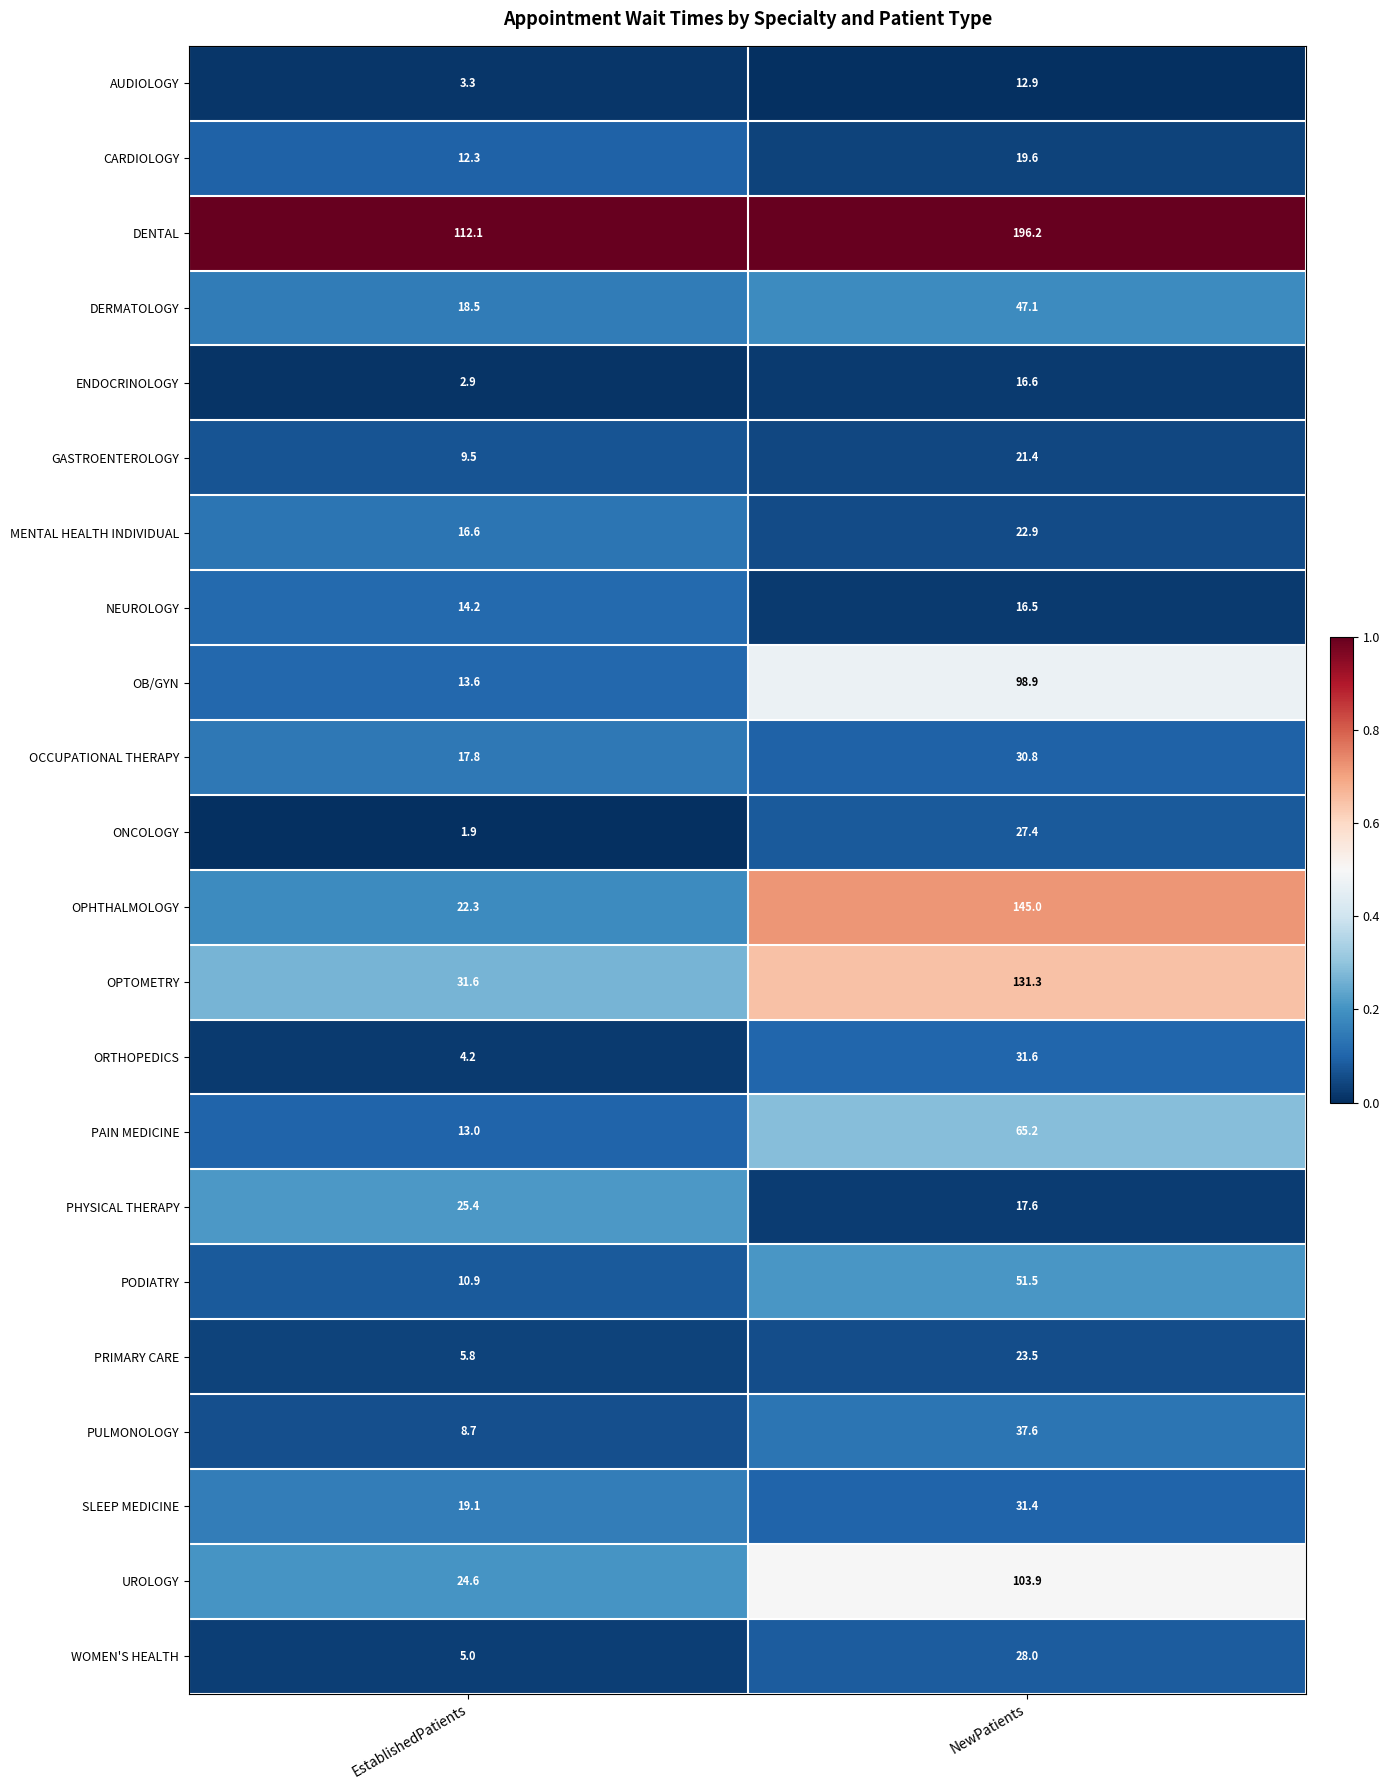

What is the average value of the WOMEN'S HEALTH series?

16.5